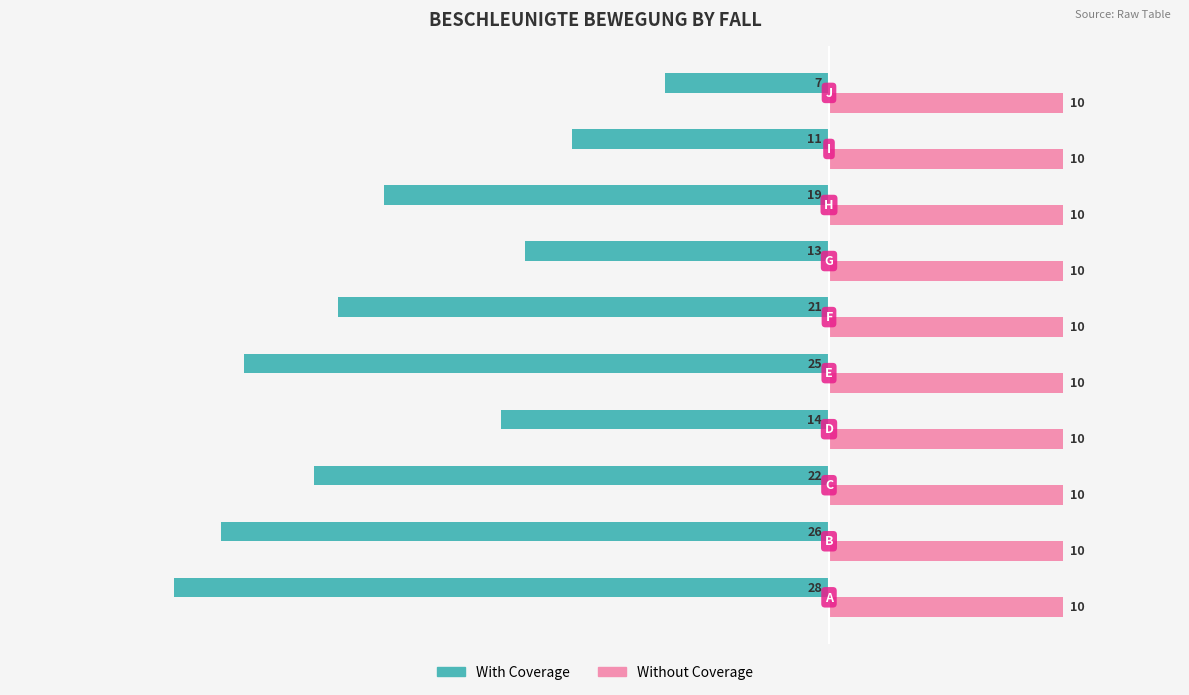

How many values in the With Coverage series exceed -19?

4